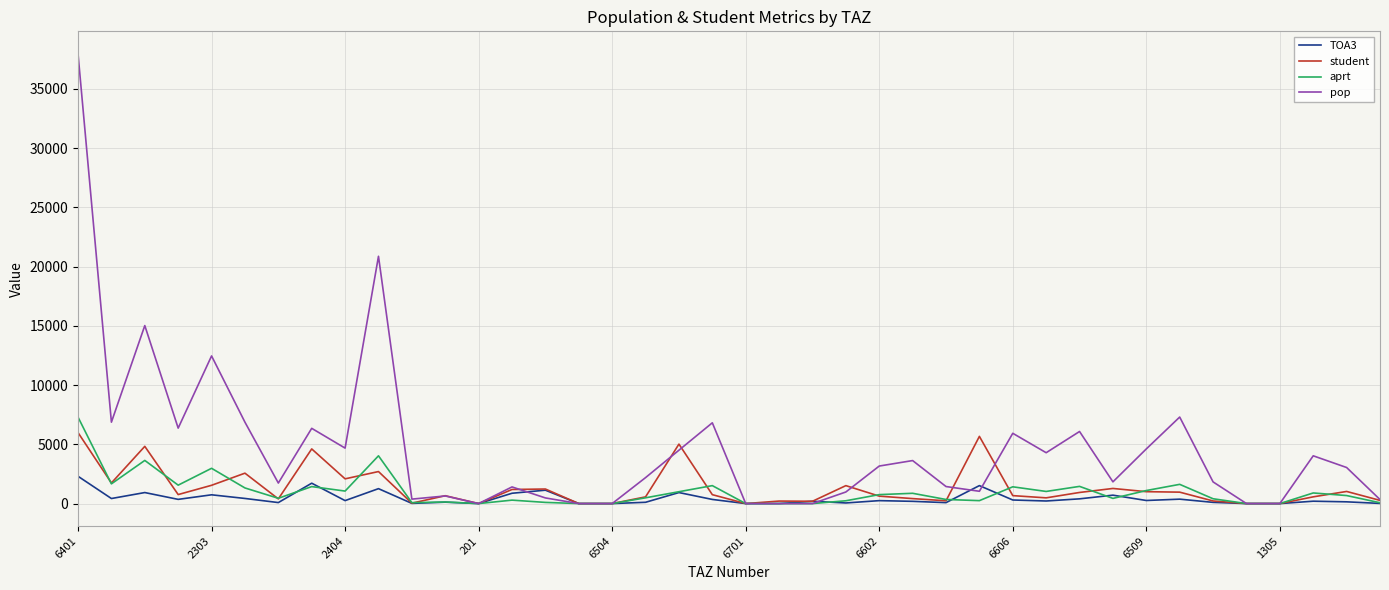

How many values in the student series are below 751?

20